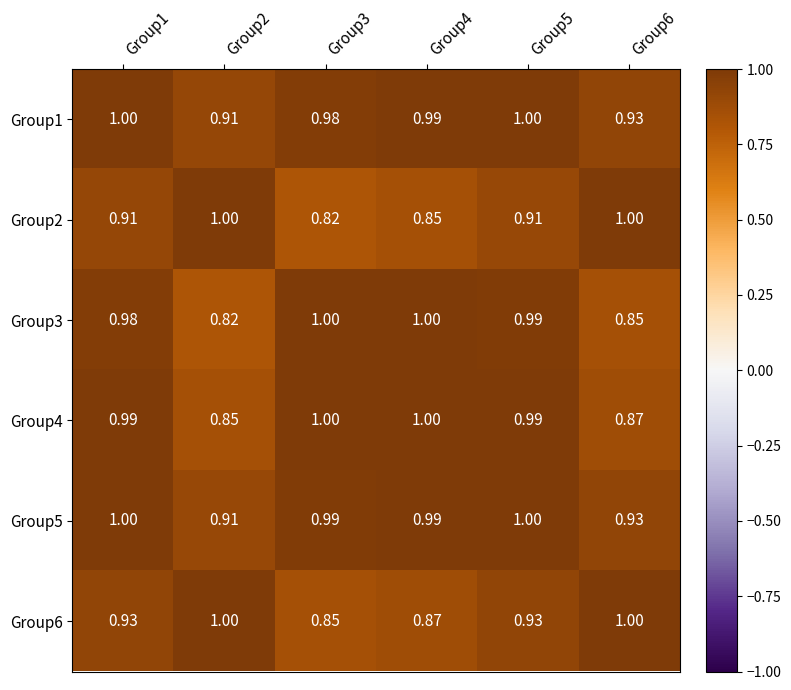

What is the total value across all series at Group6?

5.6